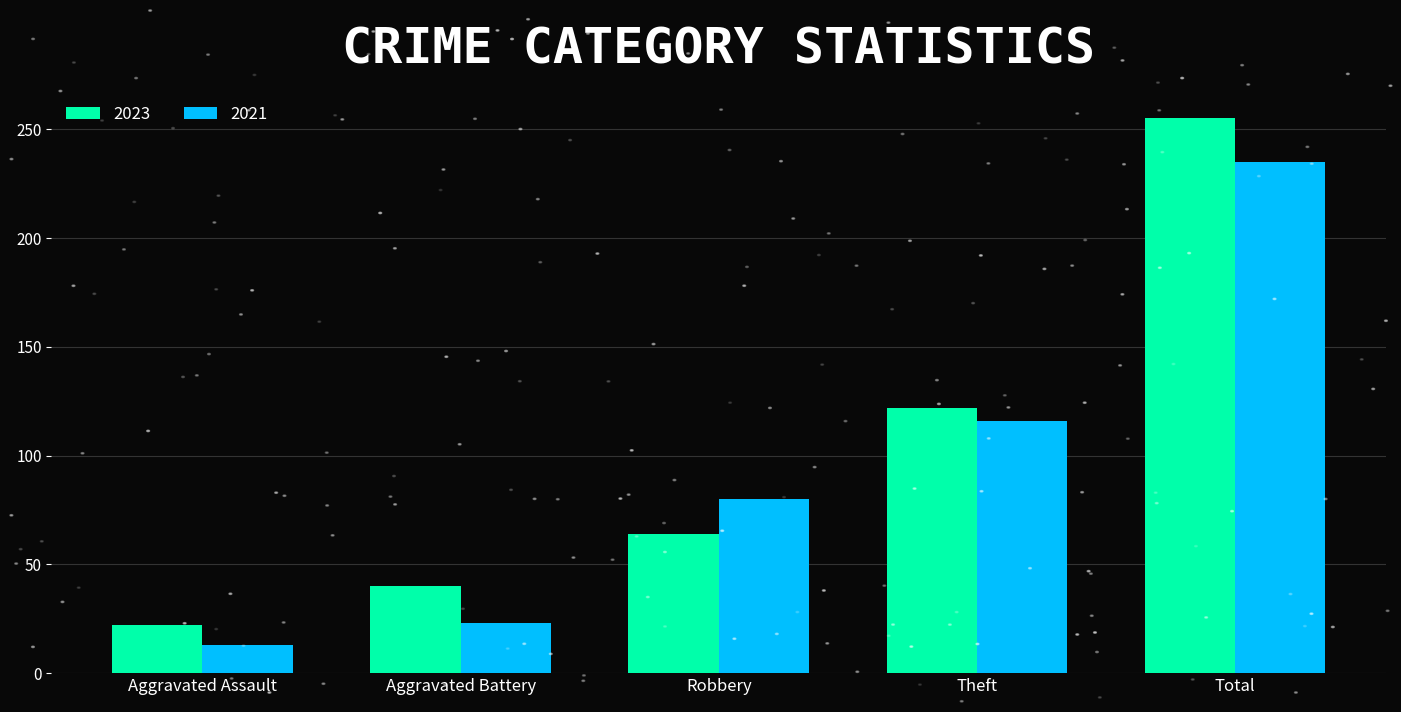

The value of 2021 at Robbery is 80. True or false?

True